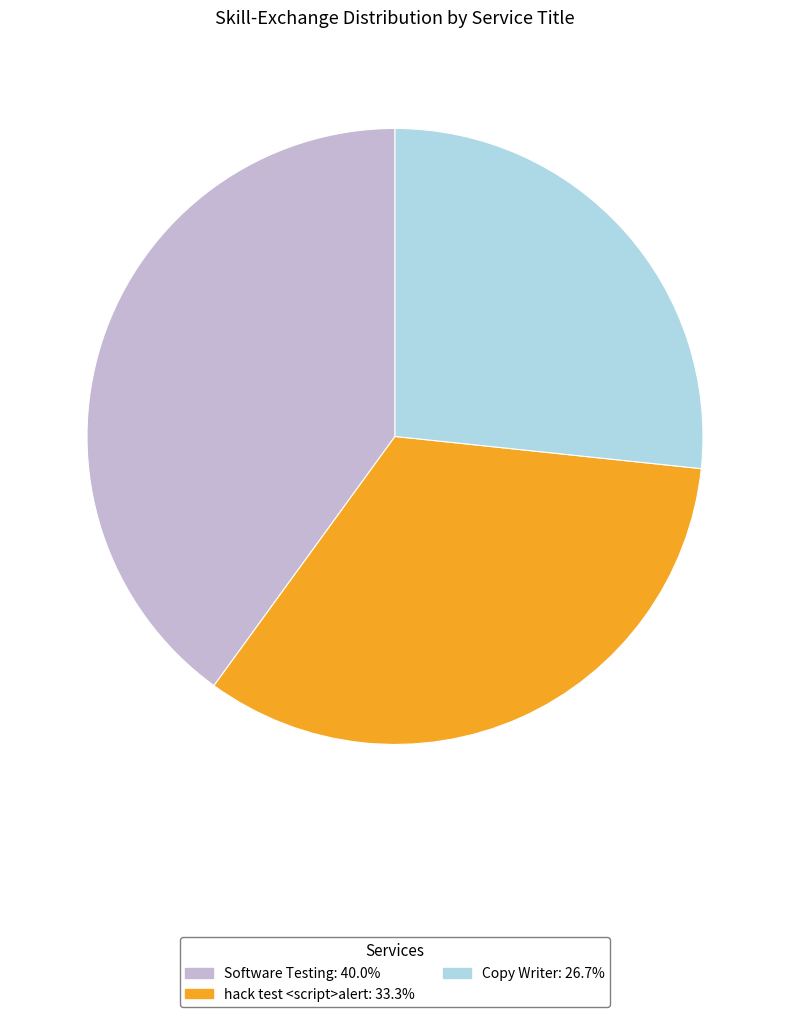

The Software Testing slice represents 34% of the pie. True or false?

False